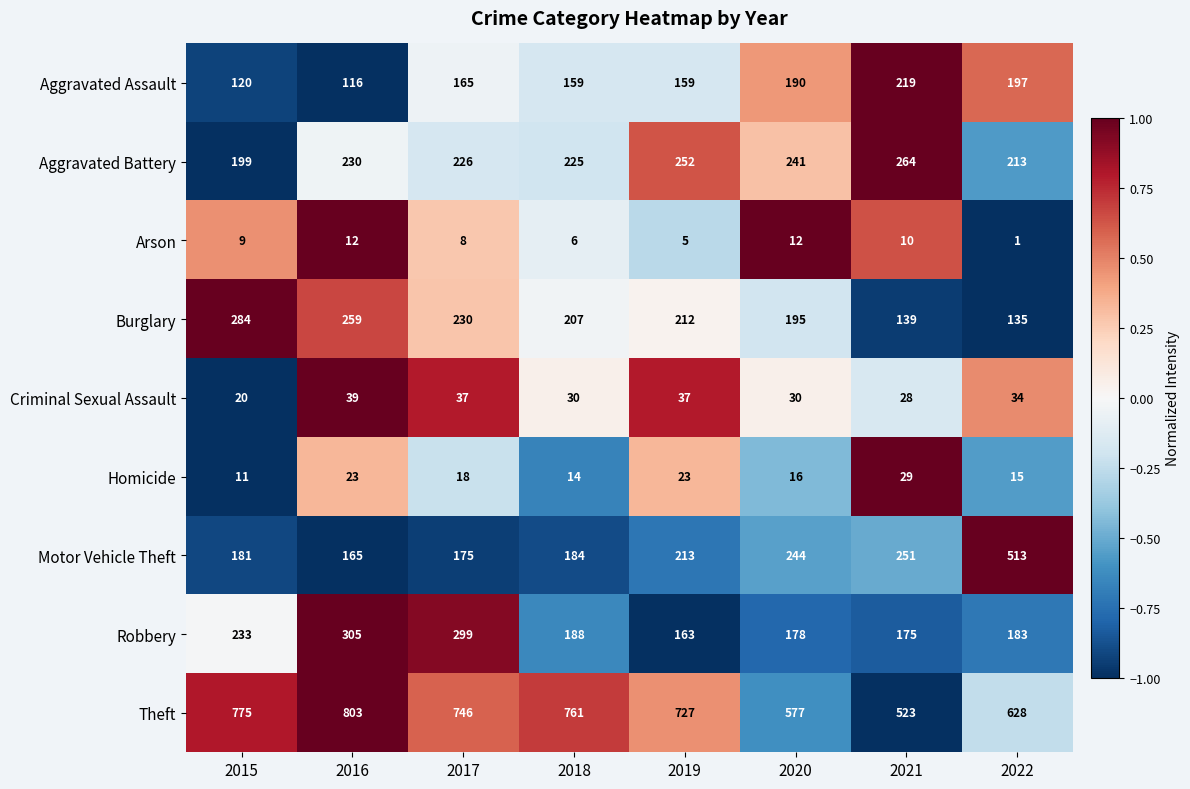

Which series has the largest total across all categories?

Theft